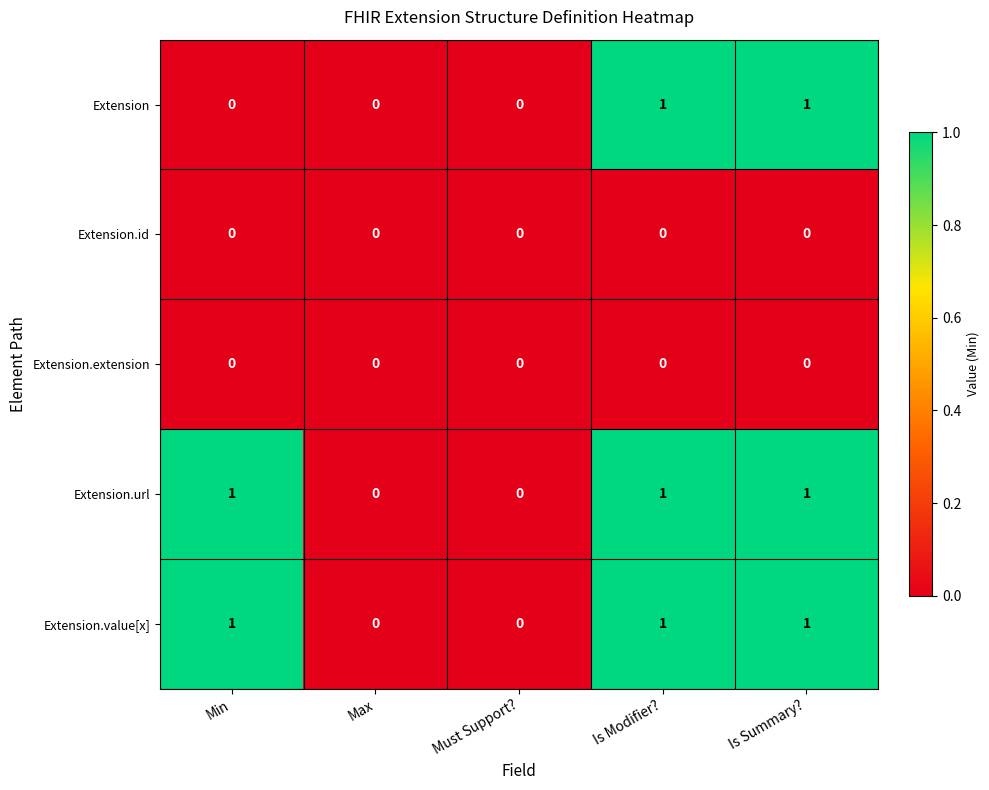

Is it true that Extension.value[x] equals 0 at Must Support??

True